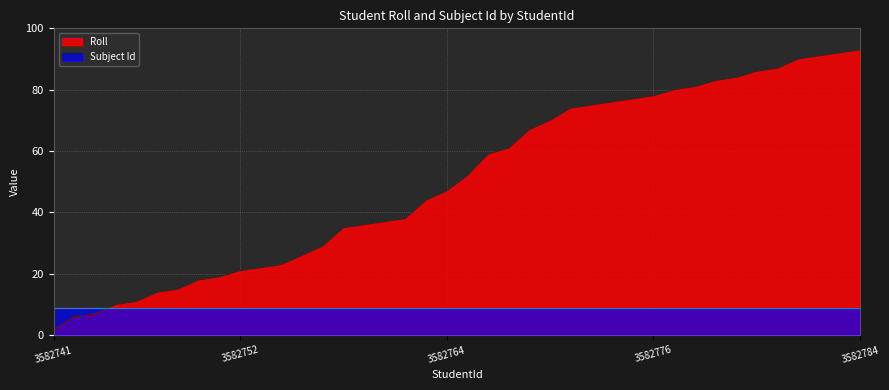

Reading left to right, extract all data points from this chart.

2	6	7	10	11	14	15	18	19	21	22	23	26	29	35	36	37	38	44	47	52	59	61	67	70	74	75	76	77	78	80	81	83	84	86	87	90	91	92	93